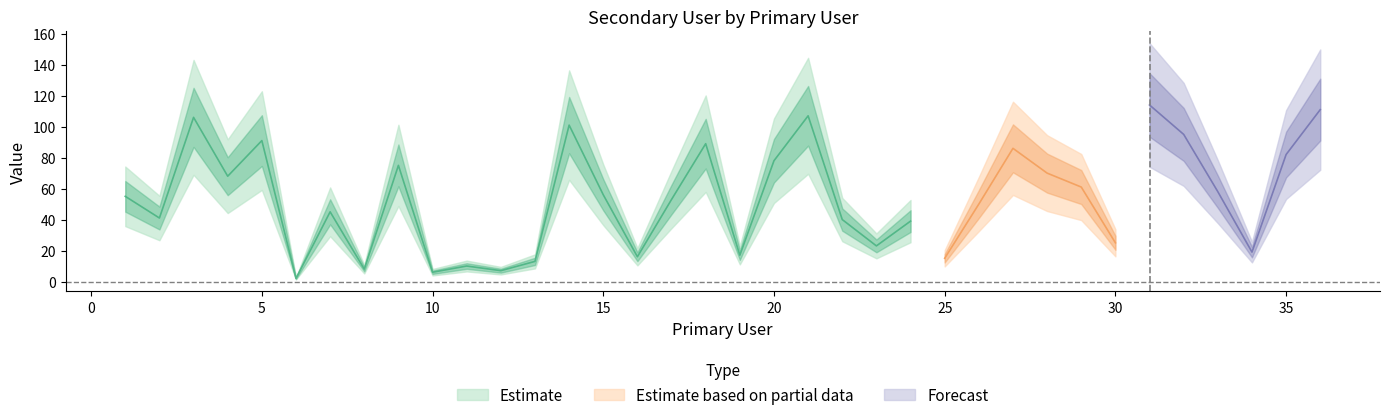

Which category has the highest value across all series?

31